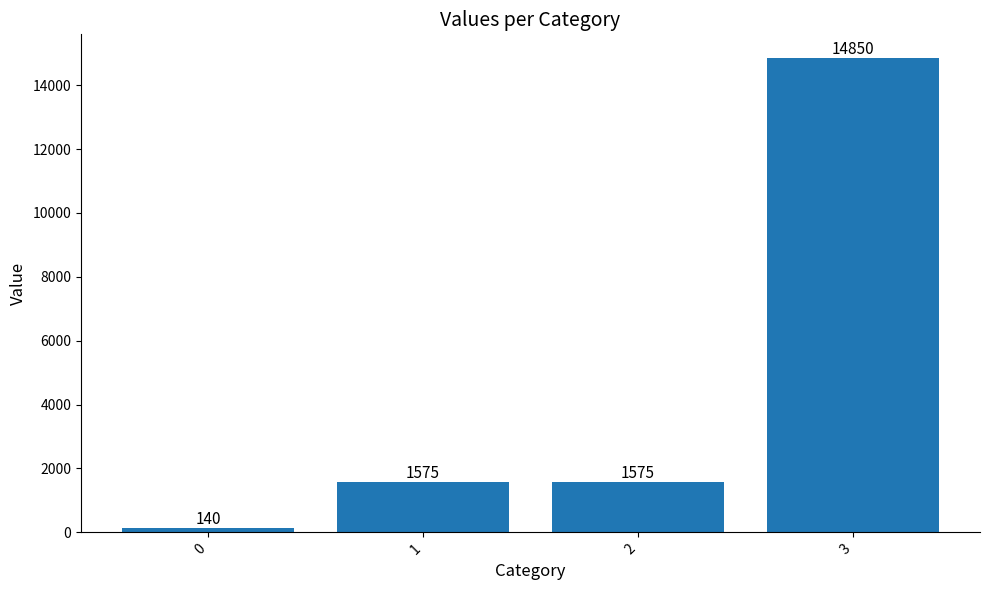

Reading right to left, what are all the values shown in this chart?

3=14850	2=1575	1=1575	0=140